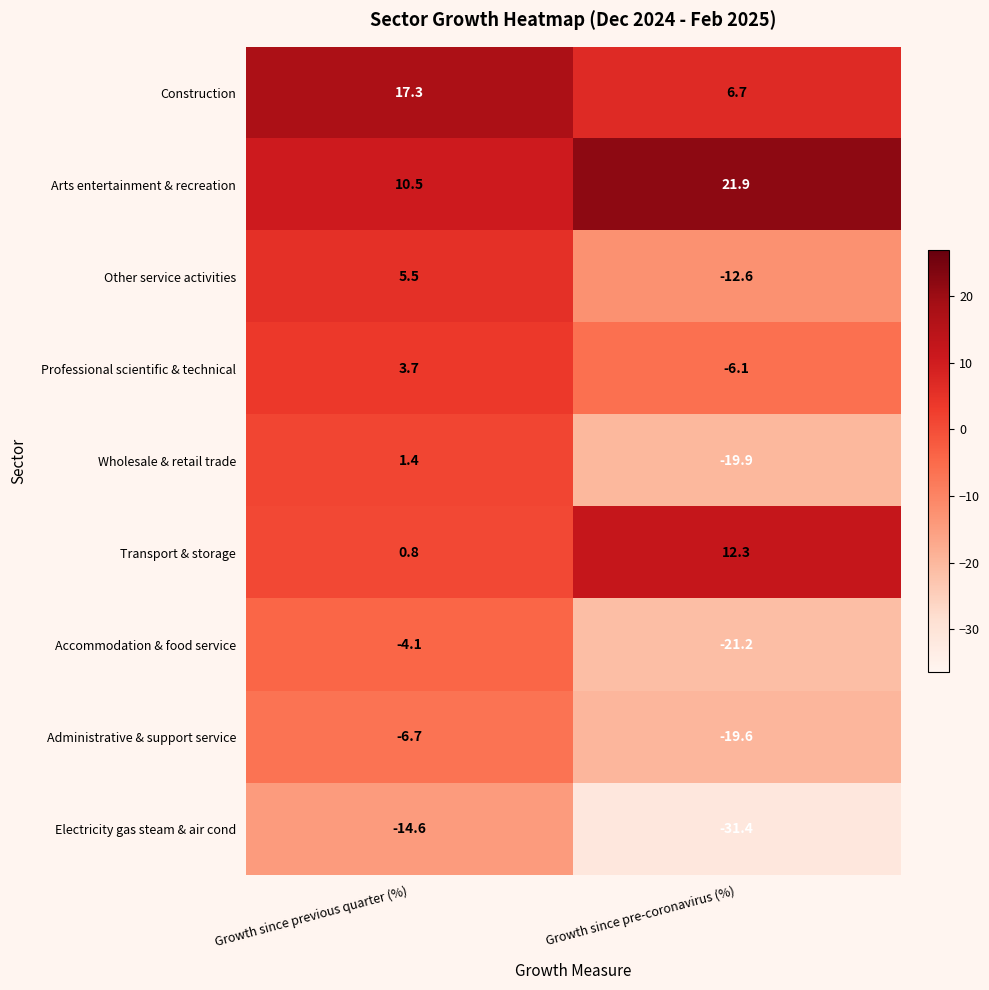

What is the sum of the Electricity gas steam & air cond values at Growth since pre-coronavirus (%) and Growth since previous quarter (%)?

-46.0